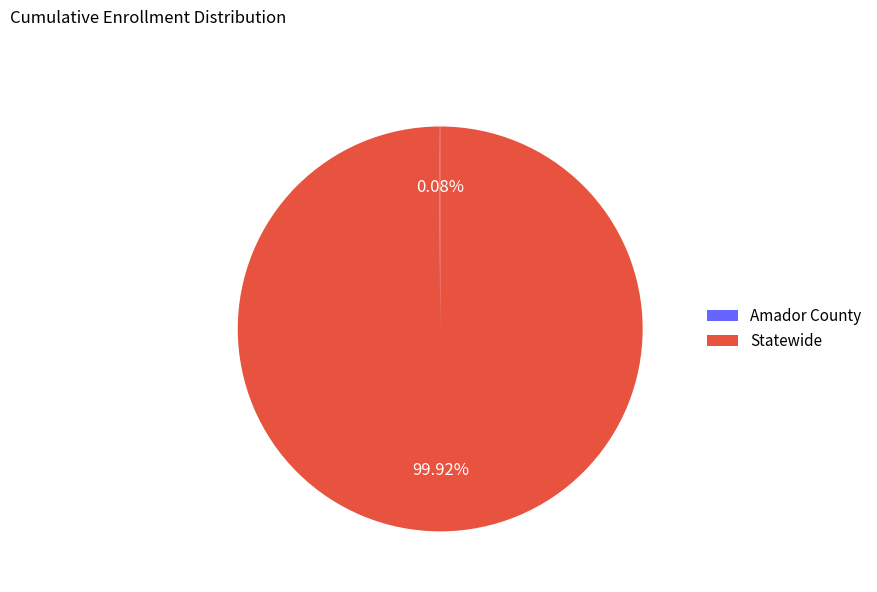

Which slice is the largest?

Statewide